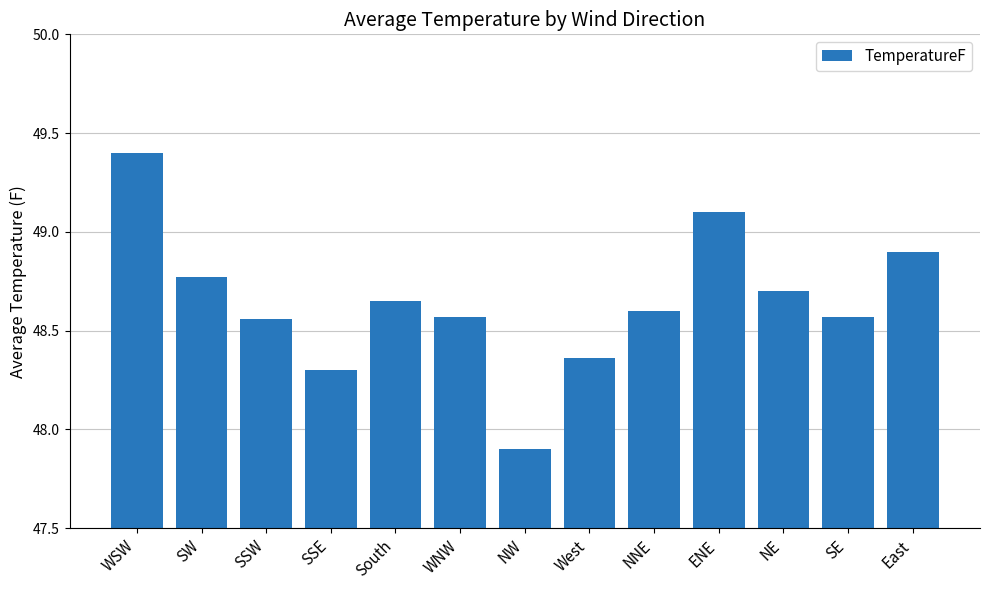

What is the label of the 2nd bar from the left?

SW